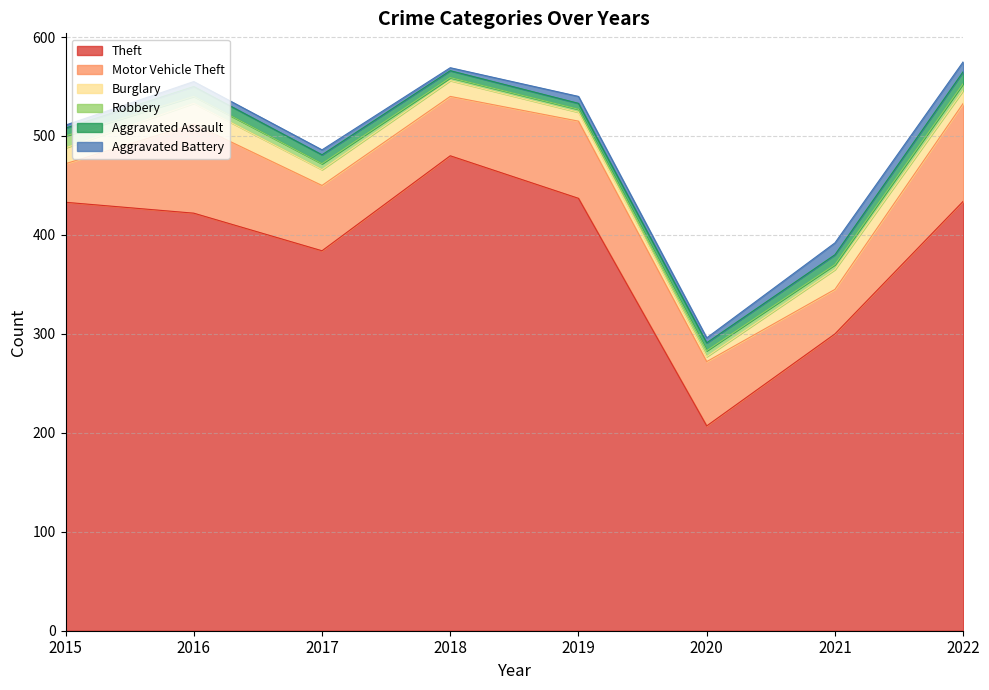

At which label is Burglary closest to 13?

2022